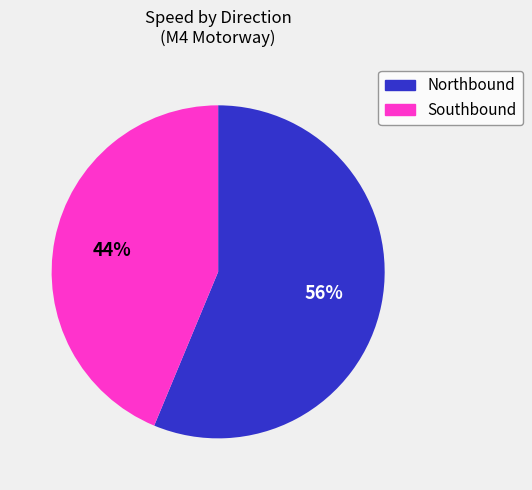

True or false: Southbound accounts for 44% of the total.

True